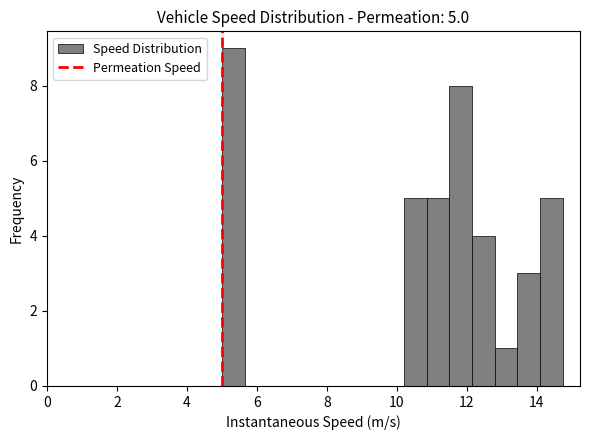

Read against the x-axis, roughly where is the centre of the tallest bar?

5.4